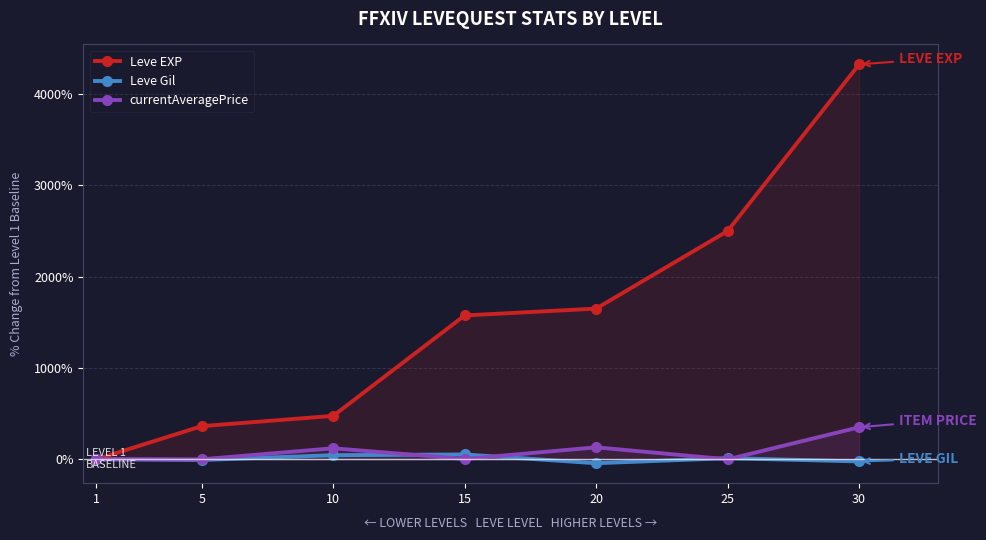

At which label does Leve Gil reach its minimum?

20